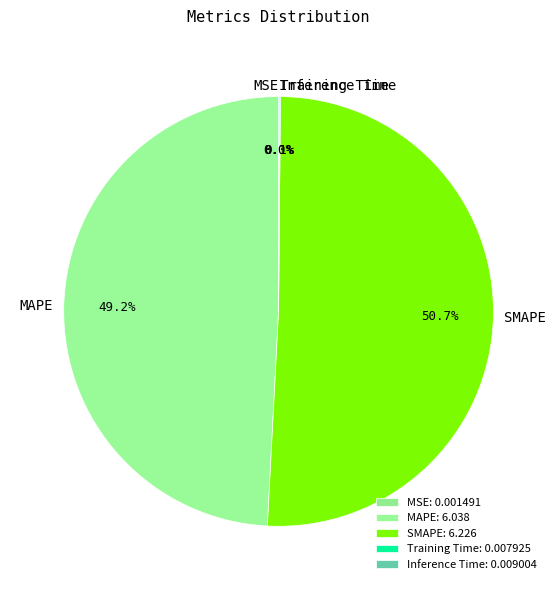

Which has a higher value, MAPE or SMAPE?

SMAPE